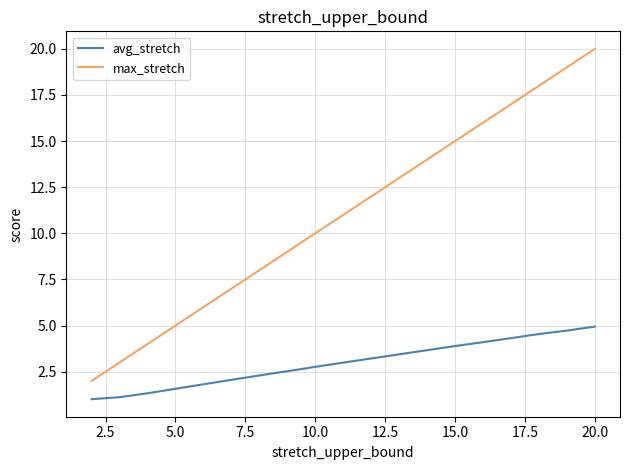

What is the highest value of the max_stretch series?

20.0